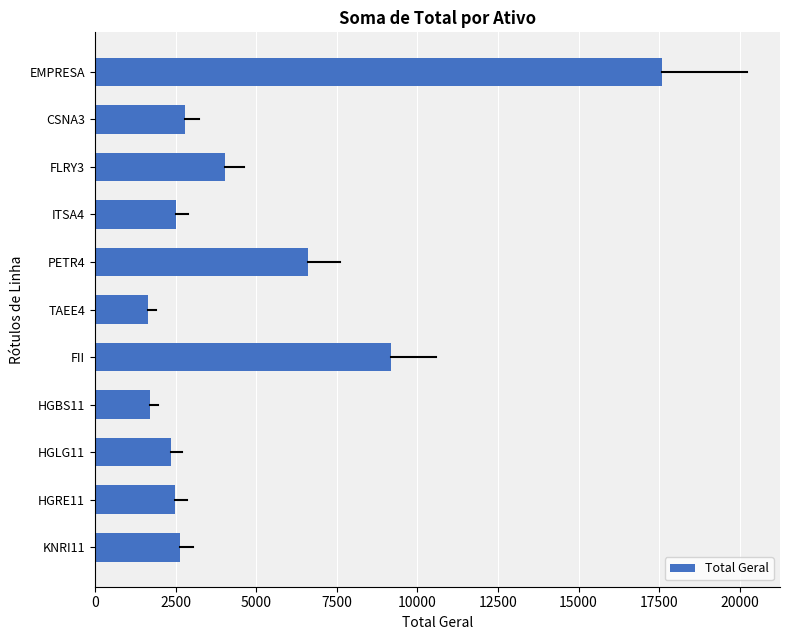

What is the change in value from FLRY3 to PETR4?

+2587.0